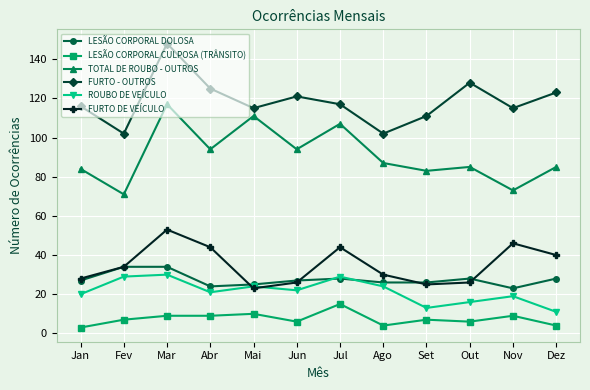

At how many categories does at least one series exceed 105?

10